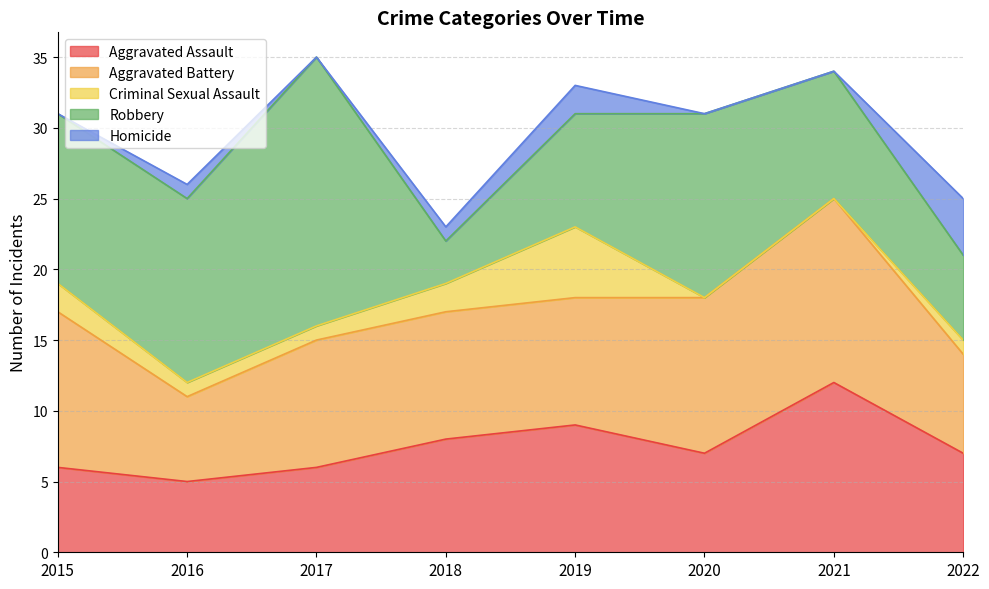

Which category has the lowest value in the Aggravated Battery series?

2016